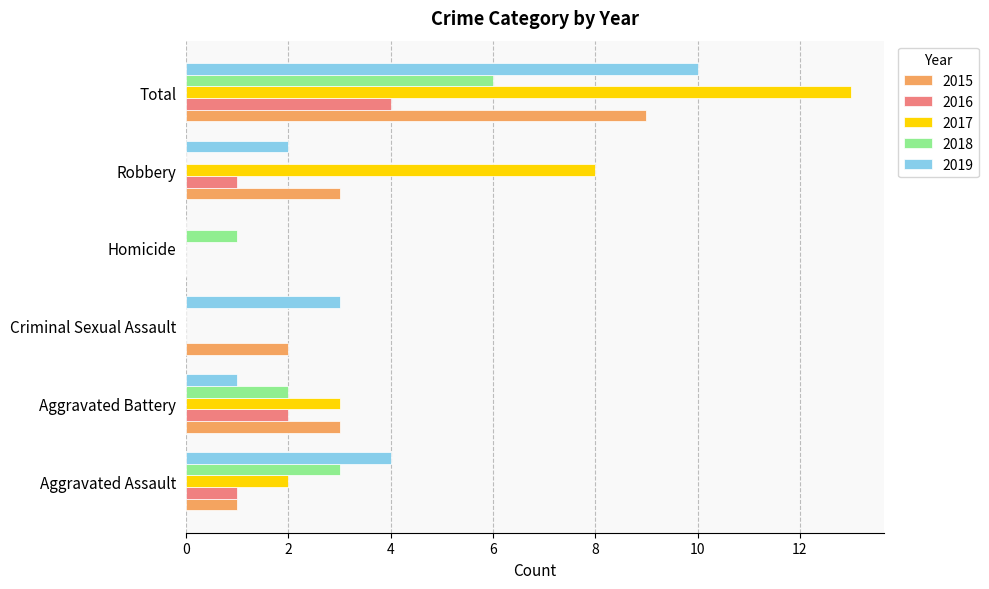

Which category has the highest value in the 2015 series?

Total